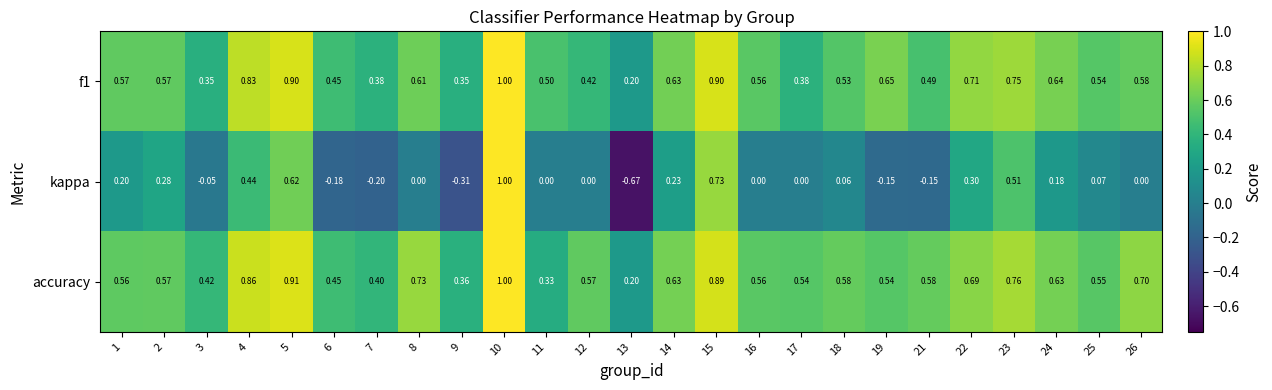

Count the number of data series in this chart.

3